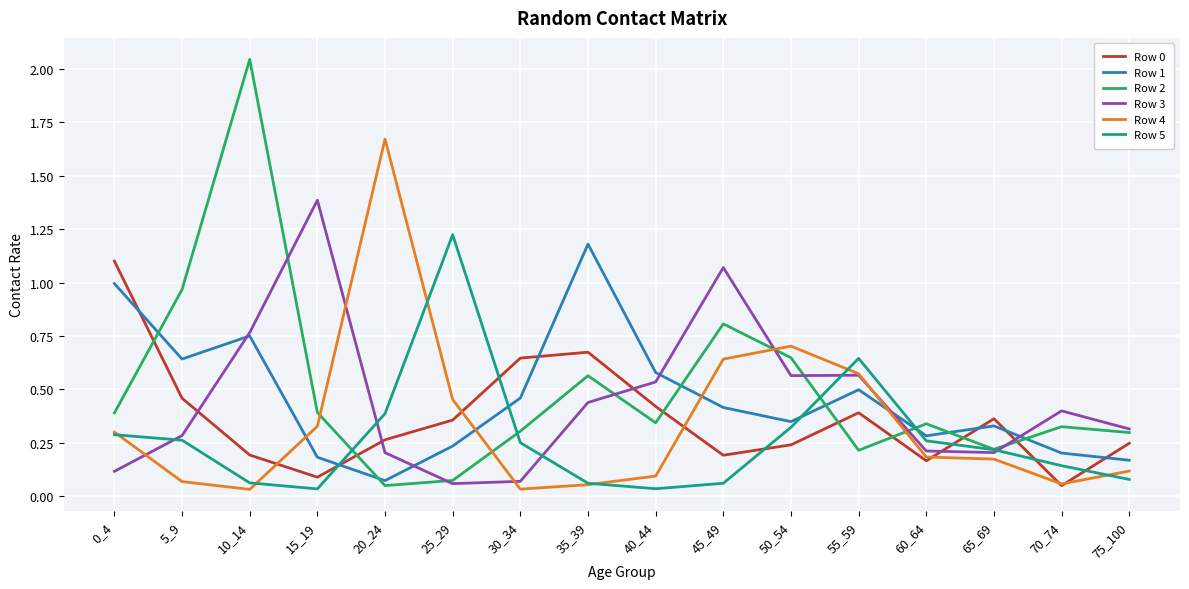

At which category is the sum across all series the highest?

10_14